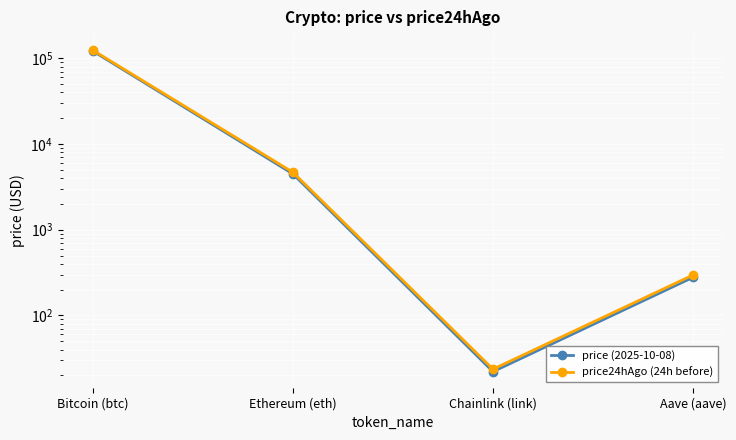

True or false: price24hAgo (24h before) and price (2025-10-08) cross at least once.

False